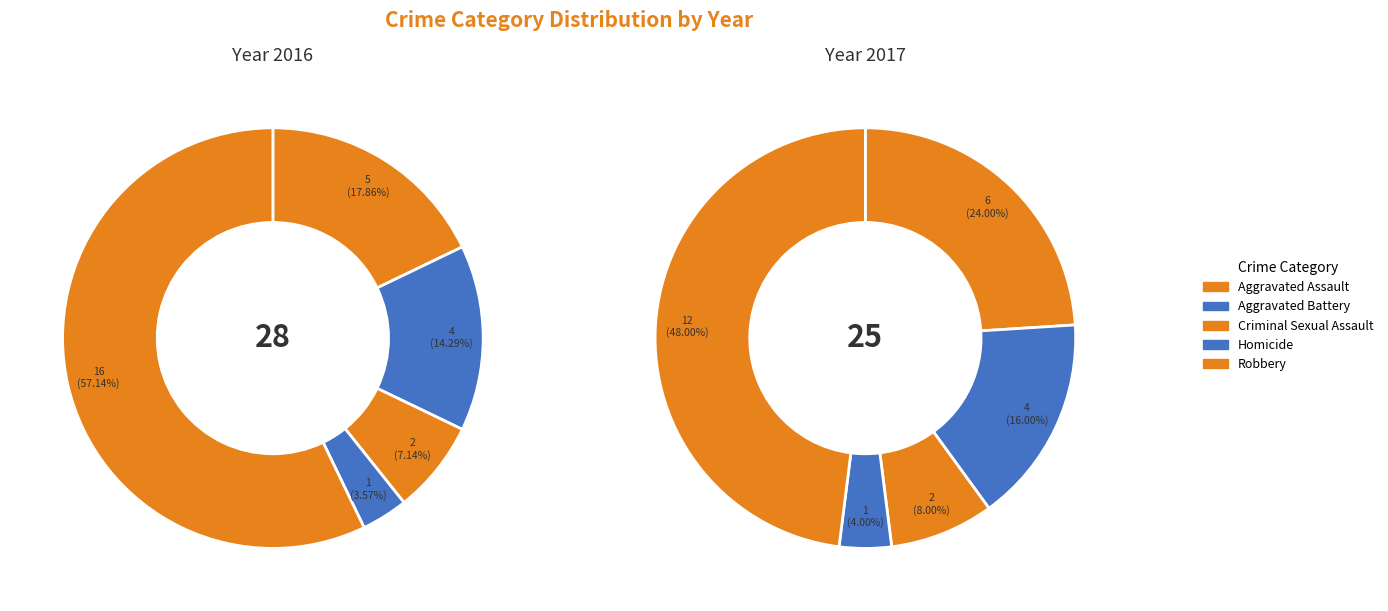

How many slices are in this pie chart?

5